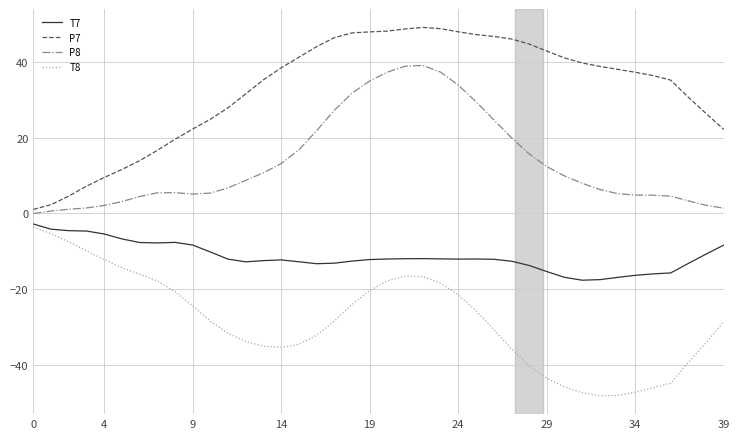

What is the minimum value shown in the chart?

-48.2